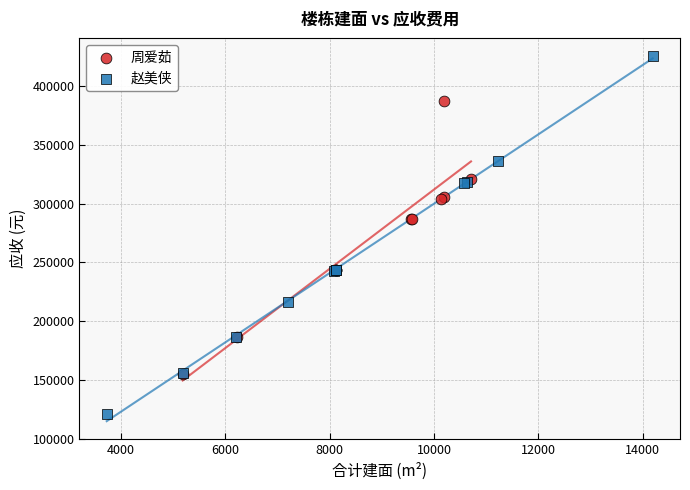

What are all the series names shown in the legend?

周爱茹, 赵美侠